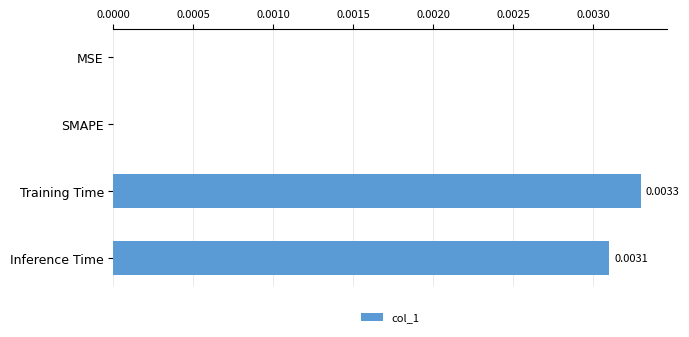

Which has a higher value, MSE or Training Time?

Training Time